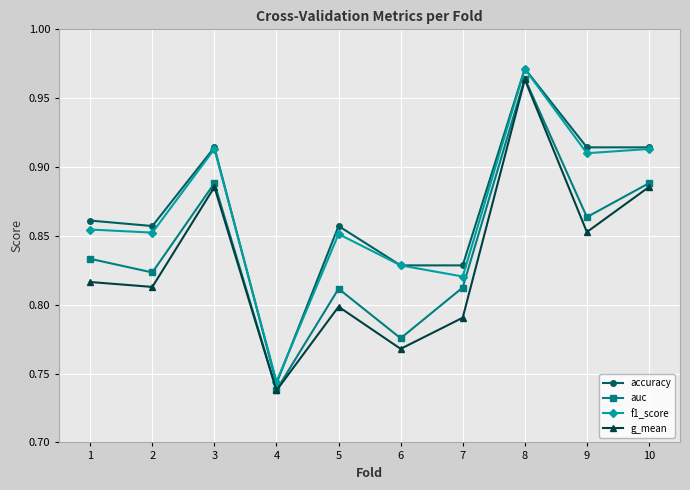

Where is auc nearest to the value 0?

4